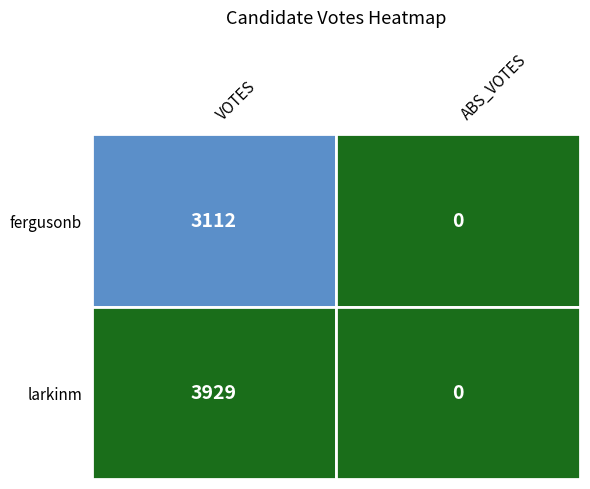

Reading left to right, transcribe all the data shown in this chart.

fergusonb: 0=3112	1=0
larkinm: 0=3929	1=0